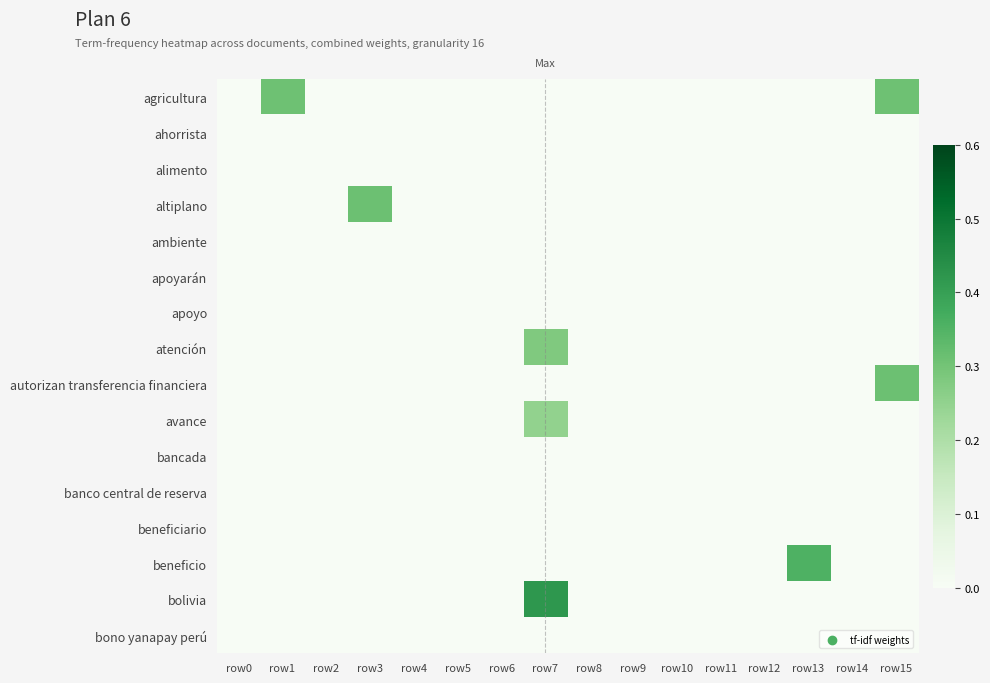

Reading right to left, extract all data points from this chart.

agricultura: row15=0.3	row14=0.0	row13=0.0	row12=0.0	row11=0.0	row10=0.0	row9=0.0	row8=0.0	row7=0.0	row6=0.0	row5=0.0	row4=0.0	row3=0.0	row2=0.0	row1=0.3	row0=0.0
ahorrista: row15=0.0	row14=0.0	row13=0.0	row12=0.0	row11=0.0	row10=0.0	row9=0.0	row8=0.0	row7=0.0	row6=0.0	row5=0.0	row4=0.0	row3=0.0	row2=0.0	row1=0.0	row0=0.0
alimento: row15=0.0	row14=0.0	row13=0.0	row12=0.0	row11=0.0	row10=0.0	row9=0.0	row8=0.0	row7=0.0	row6=0.0	row5=0.0	row4=0.0	row3=0.0	row2=0.0	row1=0.0	row0=0.0
altiplano: row15=0.0	row14=0.0	row13=0.0	row12=0.0	row11=0.0	row10=0.0	row9=0.0	row8=0.0	row7=0.0	row6=0.0	row5=0.0	row4=0.0	row3=0.3	row2=0.0	row1=0.0	row0=0.0
ambiente: row15=0.0	row14=0.0	row13=0.0	row12=0.0	row11=0.0	row10=0.0	row9=0.0	row8=0.0	row7=0.0	row6=0.0	row5=0.0	row4=0.0	row3=0.0	row2=0.0	row1=0.0	row0=0.0
apoyarán: row15=0.0	row14=0.0	row13=0.0	row12=0.0	row11=0.0	row10=0.0	row9=0.0	row8=0.0	row7=0.0	row6=0.0	row5=0.0	row4=0.0	row3=0.0	row2=0.0	row1=0.0	row0=0.0
apoyo: row15=0.0	row14=0.0	row13=0.0	row12=0.0	row11=0.0	row10=0.0	row9=0.0	row8=0.0	row7=0.0	row6=0.0	row5=0.0	row4=0.0	row3=0.0	row2=0.0	row1=0.0	row0=0.0
atención: row15=0.0	row14=0.0	row13=0.0	row12=0.0	row11=0.0	row10=0.0	row9=0.0	row8=0.0	row7=0.3	row6=0.0	row5=0.0	row4=0.0	row3=0.0	row2=0.0	row1=0.0	row0=0.0
autorizan transferencia financiera: row15=0.3	row14=0.0	row13=0.0	row12=0.0	row11=0.0	row10=0.0	row9=0.0	row8=0.0	row7=0.0	row6=0.0	row5=0.0	row4=0.0	row3=0.0	row2=0.0	row1=0.0	row0=0.0
avance: row15=0.0	row14=0.0	row13=0.0	row12=0.0	row11=0.0	row10=0.0	row9=0.0	row8=0.0	row7=0.2	row6=0.0	row5=0.0	row4=0.0	row3=0.0	row2=0.0	row1=0.0	row0=0.0
bancada: row15=0.0	row14=0.0	row13=0.0	row12=0.0	row11=0.0	row10=0.0	row9=0.0	row8=0.0	row7=0.0	row6=0.0	row5=0.0	row4=0.0	row3=0.0	row2=0.0	row1=0.0	row0=0.0
banco central de reserva: row15=0.0	row14=0.0	row13=0.0	row12=0.0	row11=0.0	row10=0.0	row9=0.0	row8=0.0	row7=0.0	row6=0.0	row5=0.0	row4=0.0	row3=0.0	row2=0.0	row1=0.0	row0=0.0
beneficiario: row15=0.0	row14=0.0	row13=0.0	row12=0.0	row11=0.0	row10=0.0	row9=0.0	row8=0.0	row7=0.0	row6=0.0	row5=0.0	row4=0.0	row3=0.0	row2=0.0	row1=0.0	row0=0.0
beneficio: row15=0.0	row14=0.0	row13=0.4	row12=0.0	row11=0.0	row10=0.0	row9=0.0	row8=0.0	row7=0.0	row6=0.0	row5=0.0	row4=0.0	row3=0.0	row2=0.0	row1=0.0	row0=0.0
bolivia: row15=0.0	row14=0.0	row13=0.0	row12=0.0	row11=0.0	row10=0.0	row9=0.0	row8=0.0	row7=0.4	row6=0.0	row5=0.0	row4=0.0	row3=0.0	row2=0.0	row1=0.0	row0=0.0
bono yanapay perú: row15=0.0	row14=0.0	row13=0.0	row12=0.0	row11=0.0	row10=0.0	row9=0.0	row8=0.0	row7=0.0	row6=0.0	row5=0.0	row4=0.0	row3=0.0	row2=0.0	row1=0.0	row0=0.0